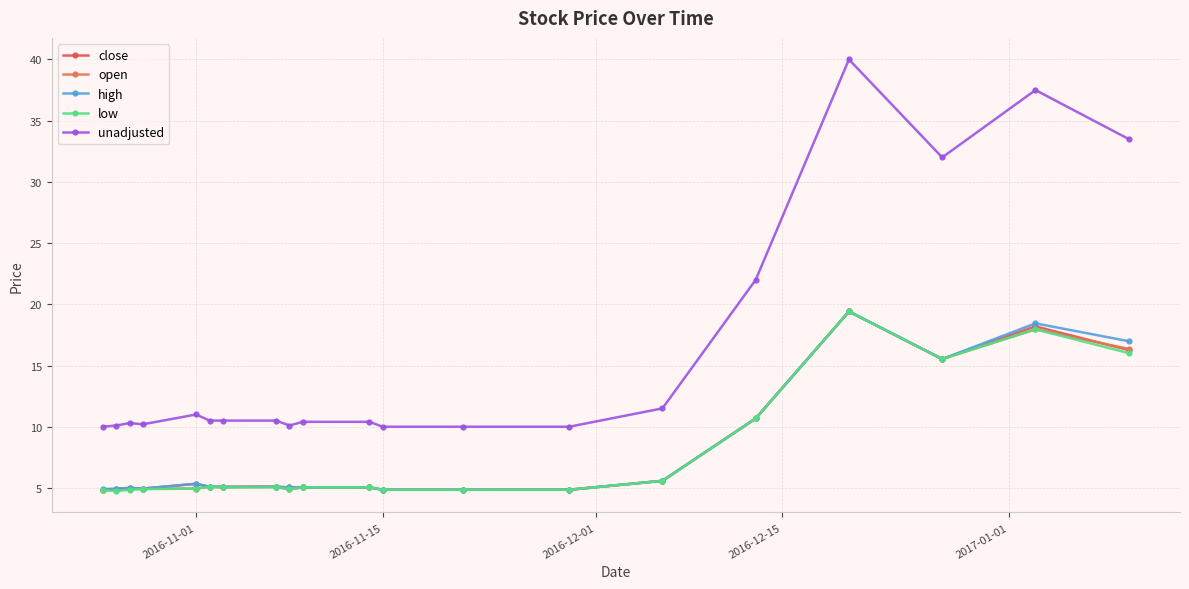

What are all the series names shown in the legend?

close, open, high, low, unadjusted